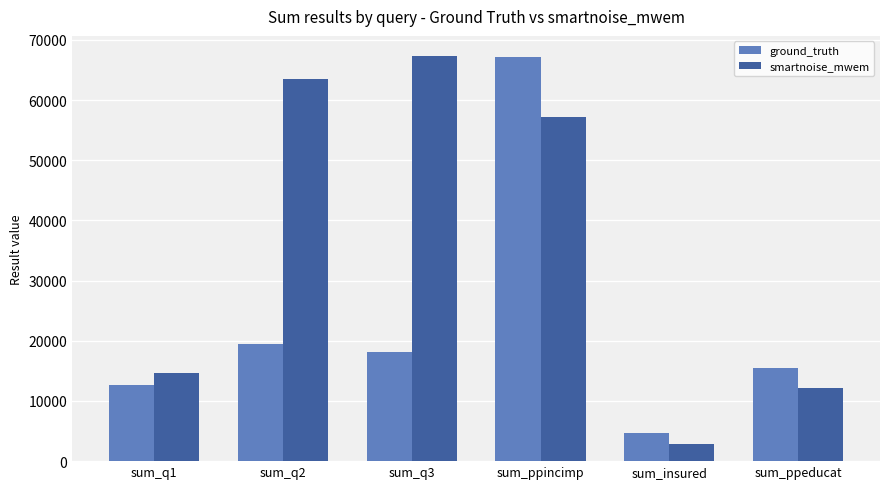

Which series changed the most between sum_q1 and sum_insured?

smartnoise_mwem